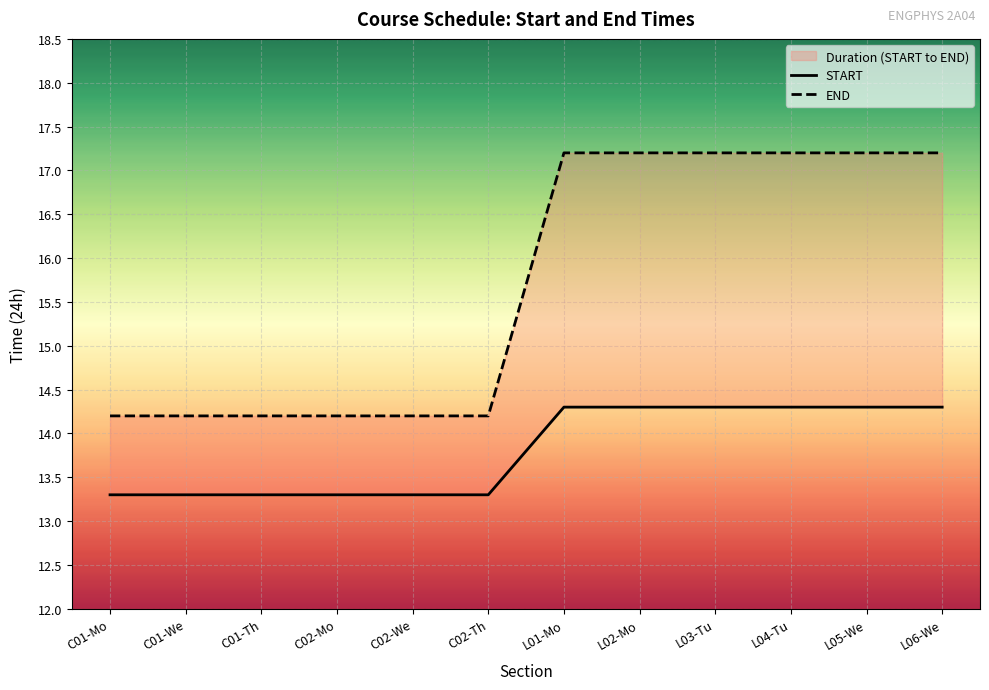

Is it true that START equals 24.3 at L01-Mo?

False